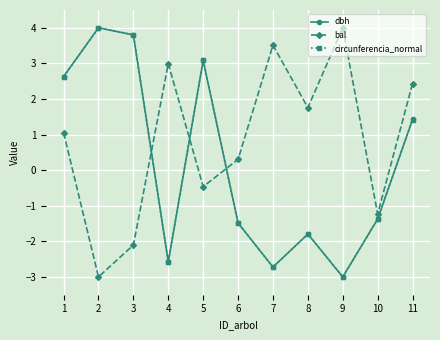

List the labels in order of circunferencia_normal value, smallest first.

9, 7, 4, 8, 6, 10, 11, 1, 5, 3, 2